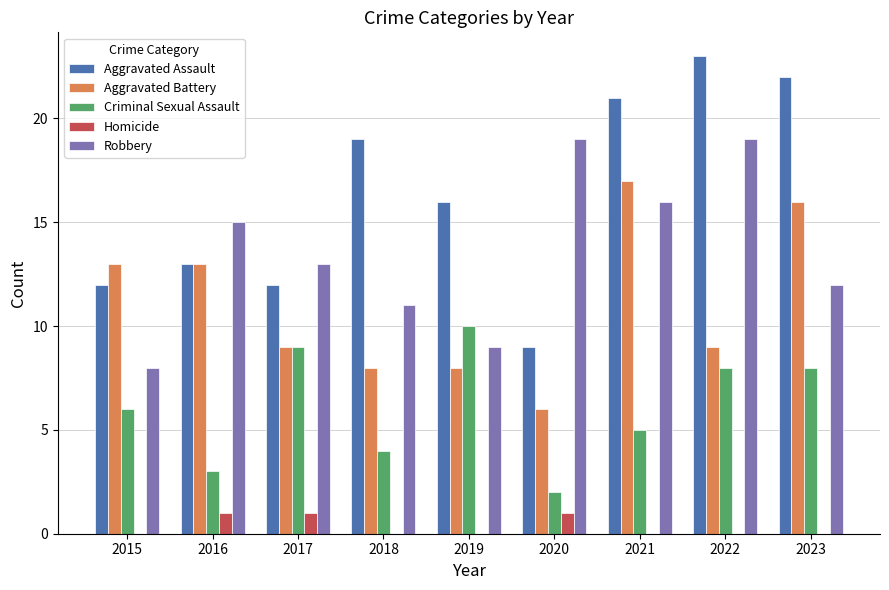

Does the chart contain stacked bars?

No